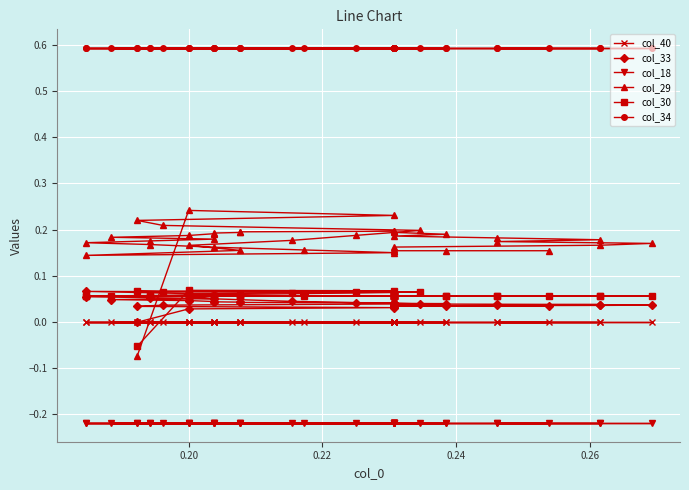

Rank the series by their maximum value, from highest to lowest.

col_34, col_29, col_30, col_33, col_40, col_18